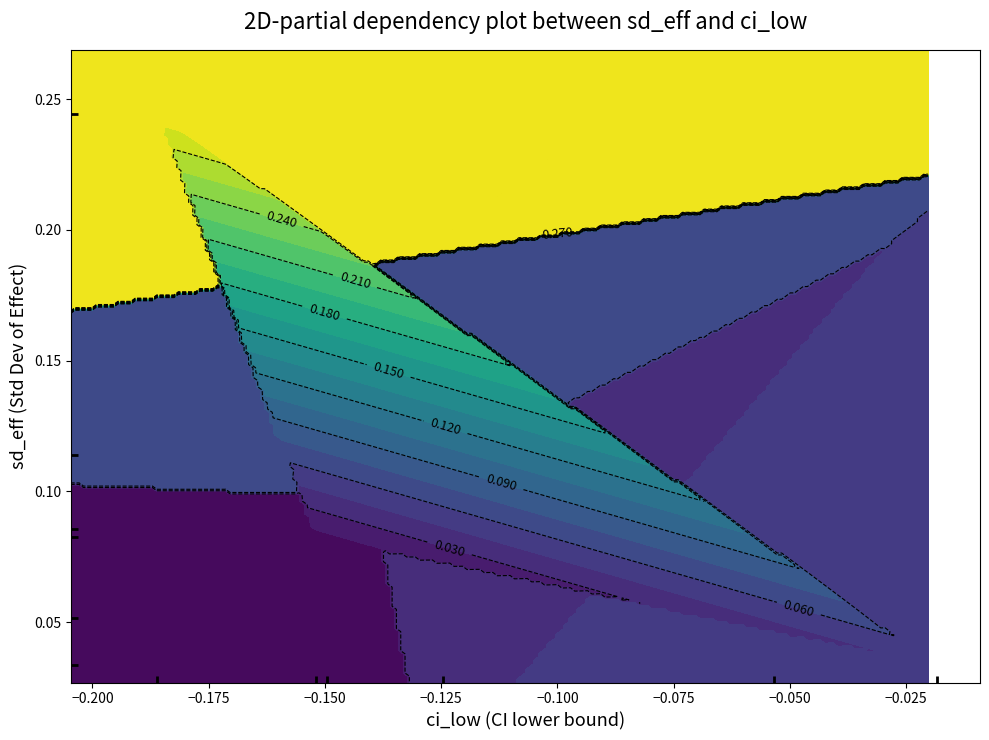

Is it true that 0.24448 equals -0.3 at ci_low?

False